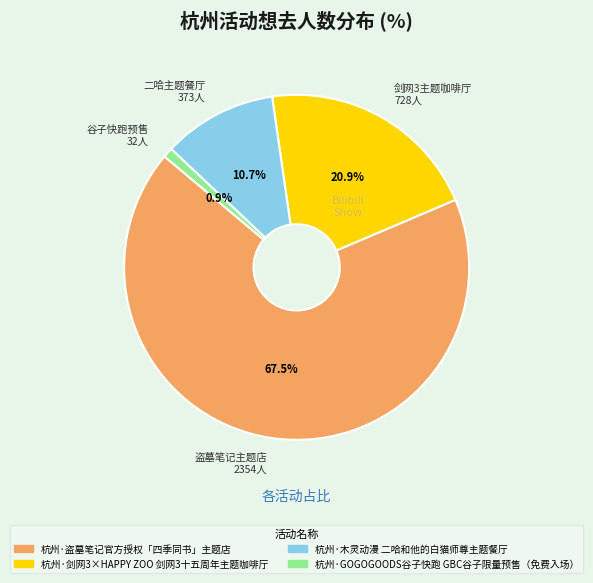

Which category has the biggest portion of the pie?

盗墓笔记主题店 2354人